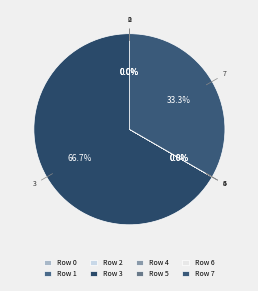

Which category has the biggest portion of the pie?

3